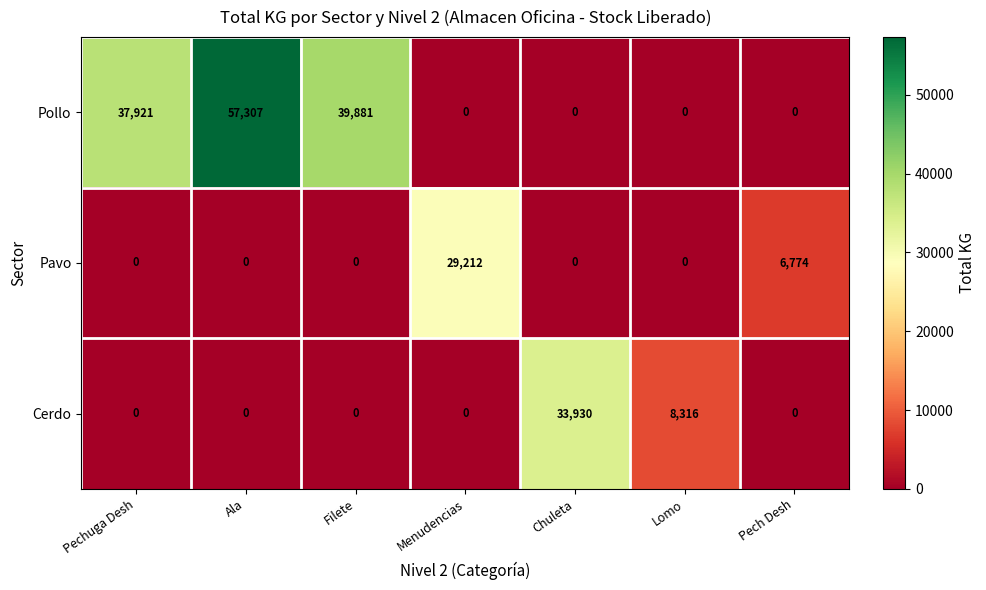

List the series in order of their peak value, lowest first.

Pavo, Cerdo, Pollo